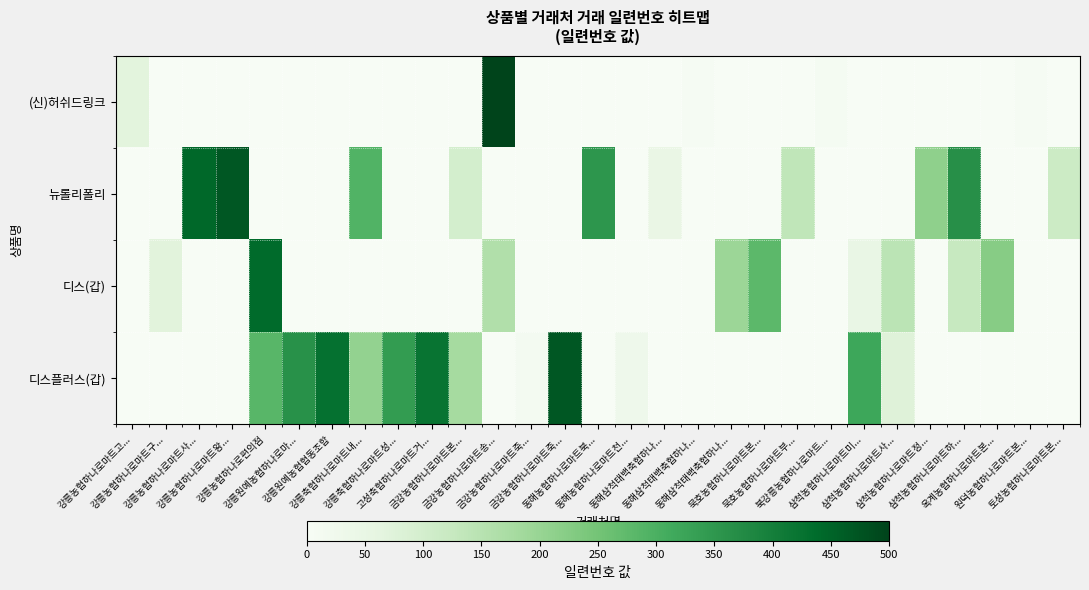

Reading left to right, extract all data points from this chart.

row_0: 강릉농협하나로마트고...=67	강릉농협하나로마트구...=0	강릉농협하나로마트사...=0	강릉농협하나로마트왕...=0	강릉농협하나로편의점=0	강릉원예농협하나로마...=0	강릉원예농협협동조합=0	강릉축협하나로마트내...=0	강릉축협하나로마트성...=0	고성축협하나로마트거...=0	금강농협하나로마트본...=0	금강농협하나로마트송...=500	금강농협하나로마트죽...=0	금강농협하나로마트죽...=0	동해농협하나로마트북...=0	동해농협하나로마트천...=0	동해삼척태백축협하나...=0	동해삼척태백축협하나...=7	동해삼척태백축협하나...=0	묵호농협하나로마트본...=0	묵호농협하나로마트부...=0	북강릉농협하나로마트...=9	삼척농협하나로마트미...=0	삼척농협하나로마트사...=0	삼척농협하나로마트정...=0	삼척농협하나로마트하...=0	옥계농협하나로마트본...=0	원덕농협하나로마트본...=6	토성농협하나로마트본...=0
row_1: 강릉농협하나로마트고...=0	강릉농협하나로마트구...=0	강릉농협하나로마트사...=444	강릉농협하나로마트왕...=469	강릉농협하나로편의점=0	강릉원예농협하나로마...=0	강릉원예농협협동조합=0	강릉축협하나로마트내...=292	강릉축협하나로마트성...=0	고성축협하나로마트거...=0	금강농협하나로마트본...=99	금강농협하나로마트송...=0	금강농협하나로마트죽...=0	금강농협하나로마트죽...=0	동해농협하나로마트북...=353	동해농협하나로마트천...=0	동해삼척태백축협하나...=46	동해삼척태백축협하나...=0	동해삼척태백축협하나...=0	묵호농협하나로마트본...=0	묵호농협하나로마트부...=136	북강릉농협하나로마트...=0	삼척농협하나로마트미...=0	삼척농협하나로마트사...=0	삼척농협하나로마트정...=211	삼척농협하나로마트하...=366	옥계농협하나로마트본...=0	원덕농협하나로마트본...=0	토성농협하나로마트본...=114
row_2: 강릉농협하나로마트고...=0	강릉농협하나로마트구...=69	강릉농협하나로마트사...=0	강릉농협하나로마트왕...=0	강릉농협하나로편의점=439	강릉원예농협하나로마...=0	강릉원예농협협동조합=0	강릉축협하나로마트내...=0	강릉축협하나로마트성...=0	고성축협하나로마트거...=0	금강농협하나로마트본...=0	금강농협하나로마트송...=161	금강농협하나로마트죽...=0	금강농협하나로마트죽...=0	동해농협하나로마트북...=0	동해농협하나로마트천...=0	동해삼척태백축협하나...=0	동해삼척태백축협하나...=0	동해삼척태백축협하나...=194	묵호농협하나로마트본...=279	묵호농협하나로마트부...=0	북강릉농협하나로마트...=0	삼척농협하나로마트미...=47	삼척농협하나로마트사...=144	삼척농협하나로마트정...=0	삼척농협하나로마트하...=124	옥계농협하나로마트본...=223	원덕농협하나로마트본...=0	토성농협하나로마트본...=0
row_3: 강릉농협하나로마트고...=0	강릉농협하나로마트구...=0	강릉농협하나로마트사...=0	강릉농협하나로마트왕...=0	강릉농협하나로편의점=284	강릉원예농협하나로마...=363	강릉원예농협협동조합=426	강릉축협하나로마트내...=206	강릉축협하나로마트성...=341	고성축협하나로마트거...=421	금강농협하나로마트본...=178	금강농협하나로마트송...=0	금강농협하나로마트죽...=12	금강농협하나로마트죽...=470	동해농협하나로마트북...=0	동해농협하나로마트천...=30	동해삼척태백축협하나...=0	동해삼척태백축협하나...=0	동해삼척태백축협하나...=0	묵호농협하나로마트본...=0	묵호농협하나로마트부...=0	북강릉농협하나로마트...=0	삼척농협하나로마트미...=320	삼척농협하나로마트사...=76	삼척농협하나로마트정...=0	삼척농협하나로마트하...=0	옥계농협하나로마트본...=0	원덕농협하나로마트본...=0	토성농협하나로마트본...=0